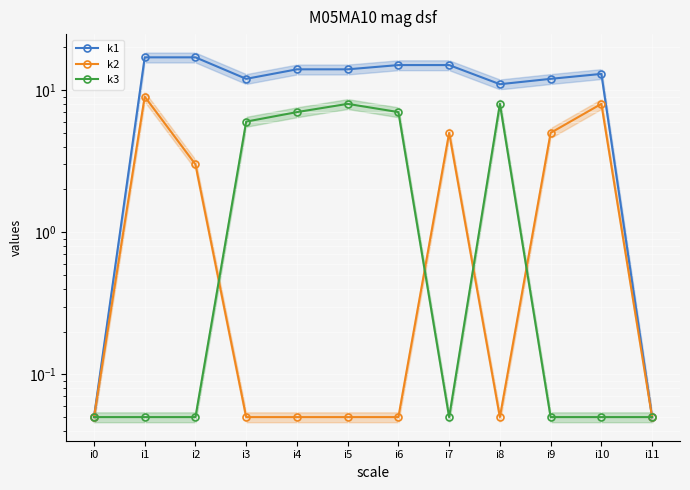

Count the number of categories in the chart.

12